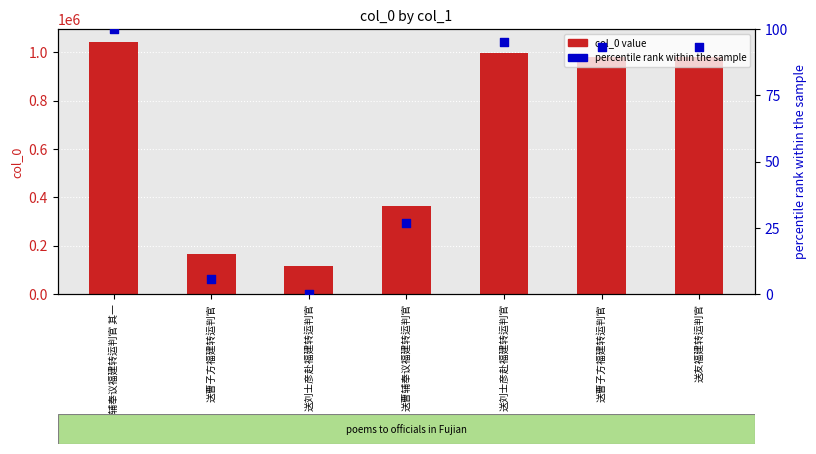

What are all the series names shown in the legend?

col_0, percentile rank